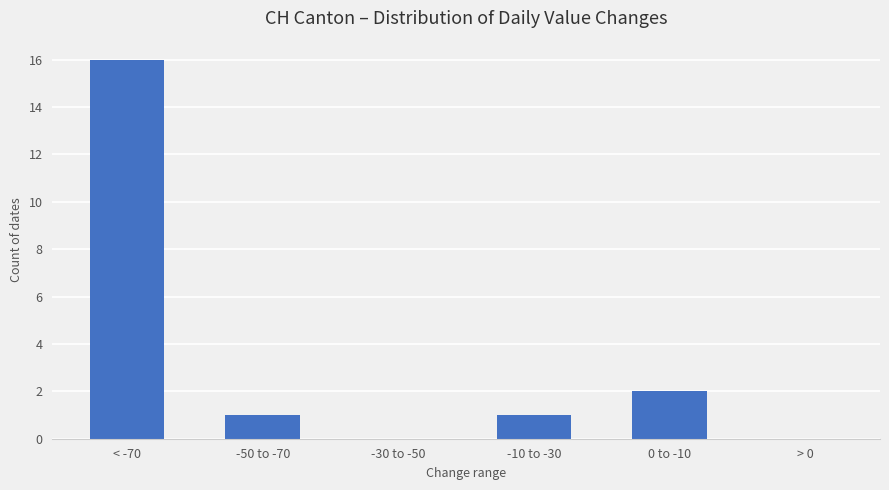

Count the number of categories in the chart.

6